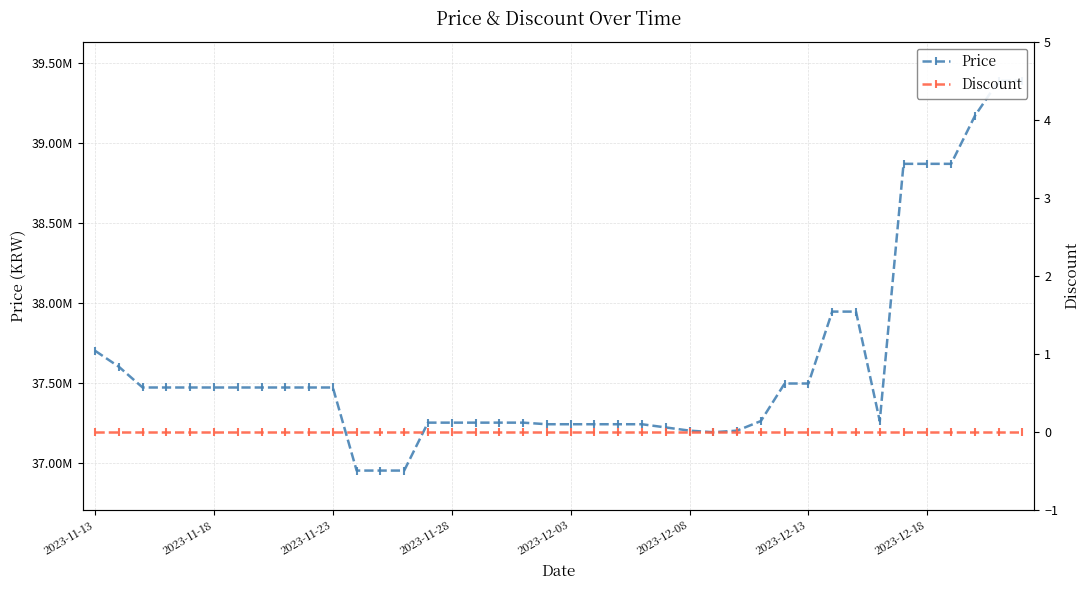

True or false: Price and Discount intersect in this chart.

False